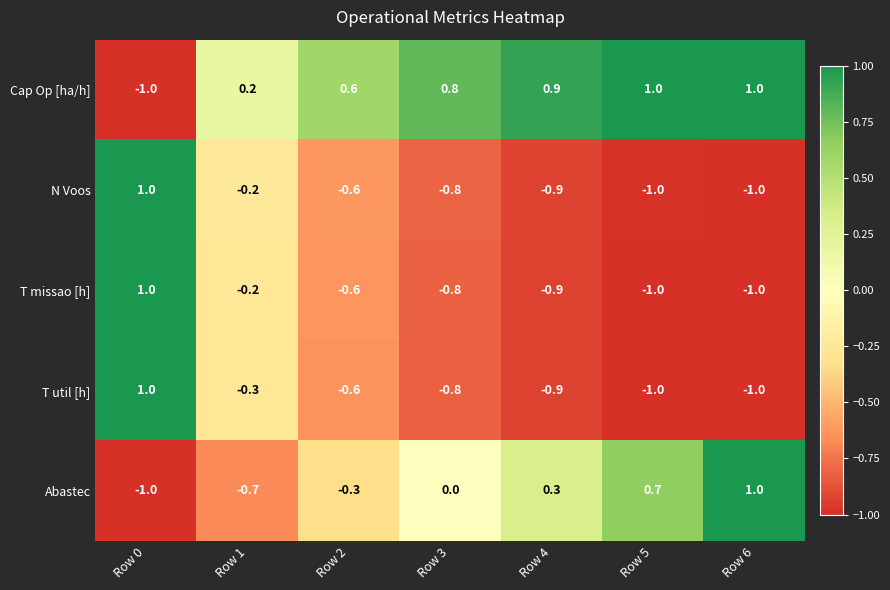

What is the difference between the highest and lowest values at Row 5?

2.0